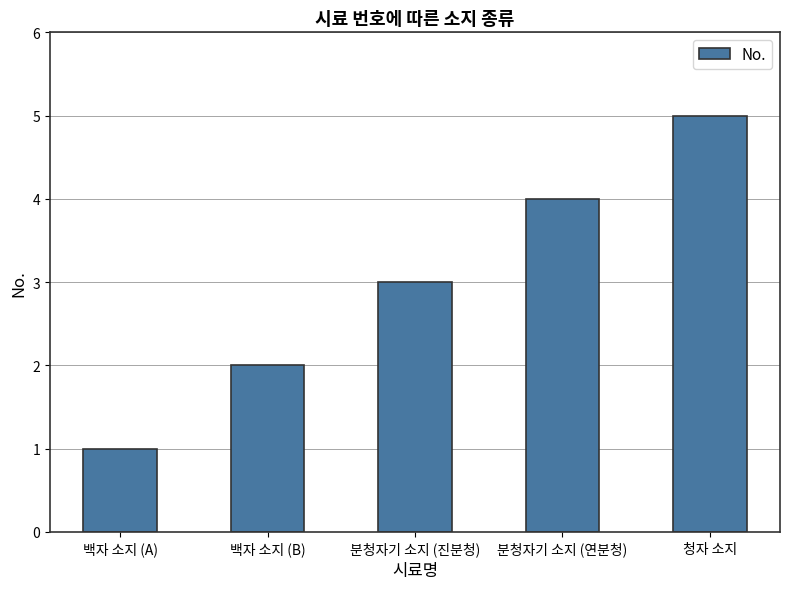

What is the smallest value displayed?

1